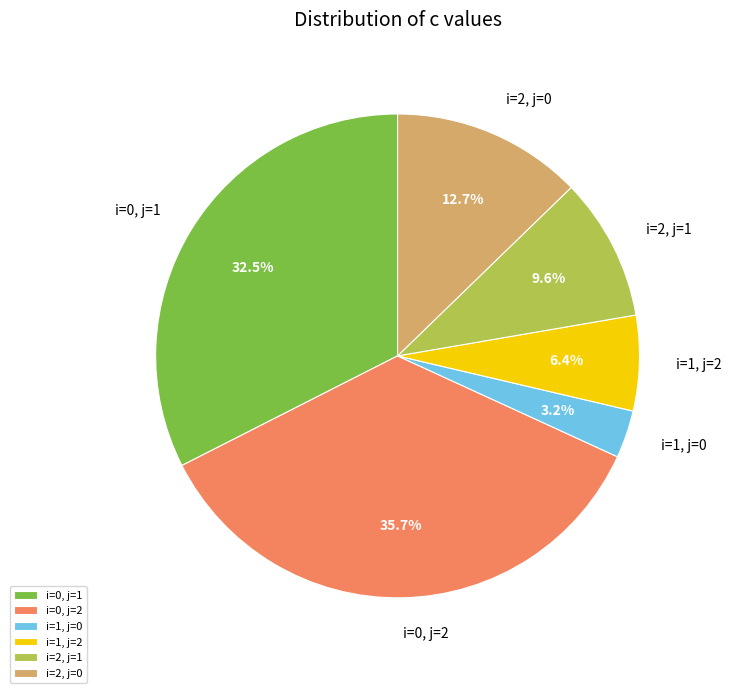

What percentage is the i=2, j=1 slice, to the nearest percent?

10%